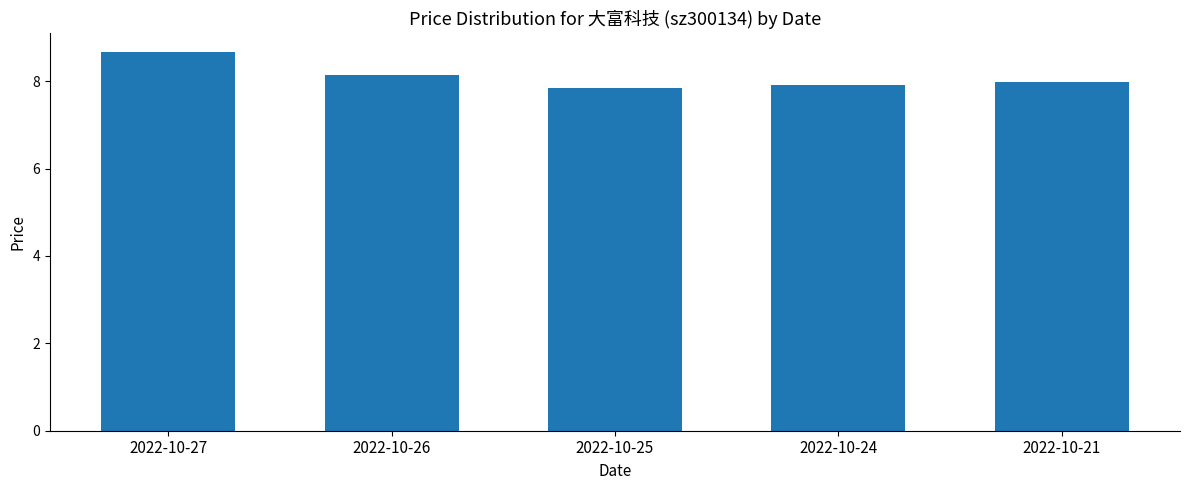

Which label corresponds to the largest value in the chart?

2022-10-27